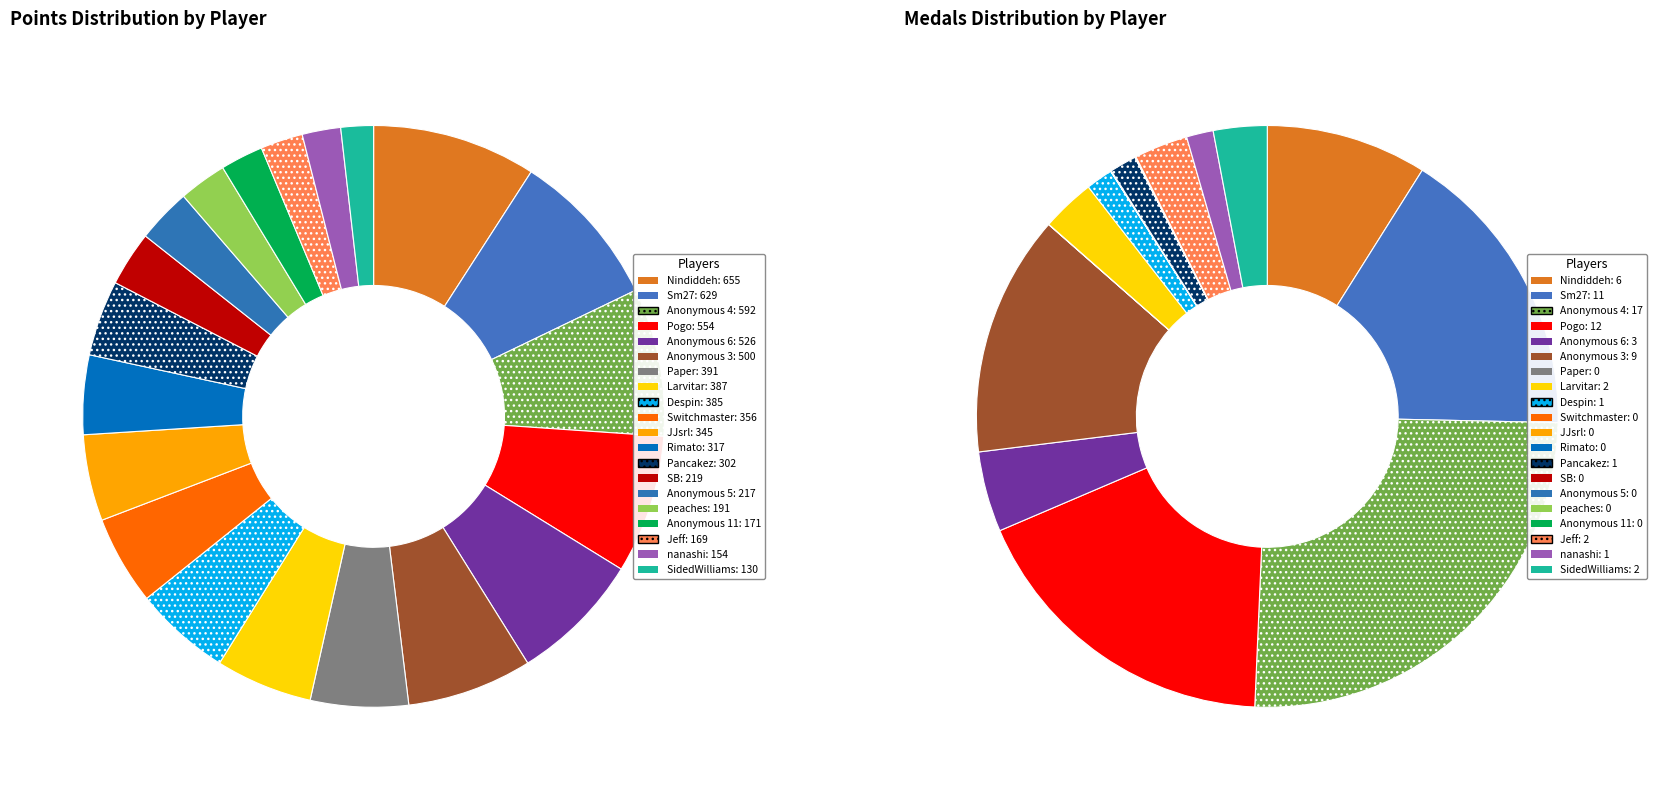

The points slice represents 23% of the pie. True or false?

False